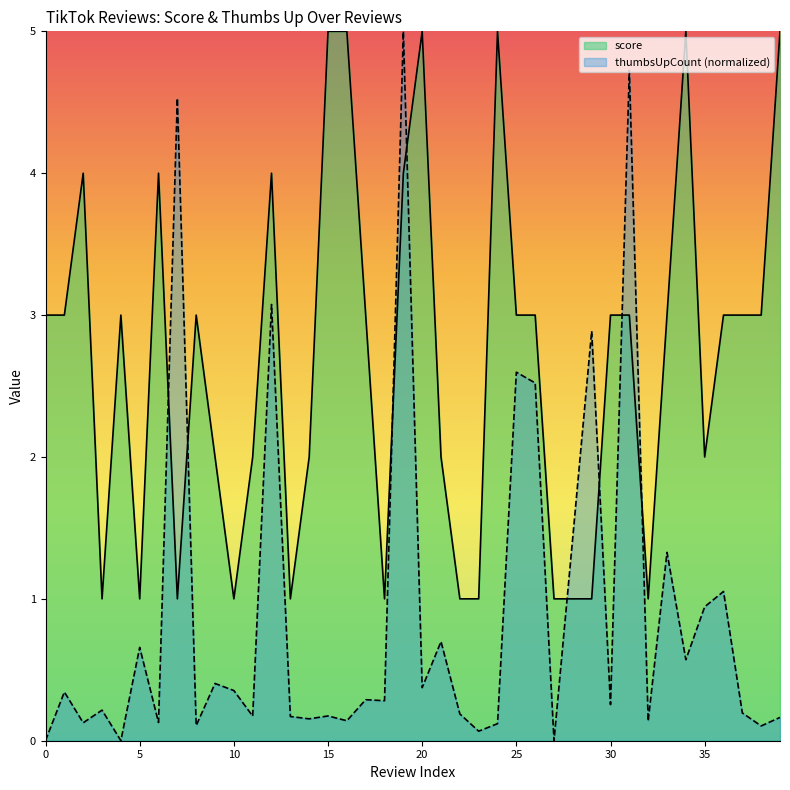

The value of score at 4 is 3.0. True or false?

True